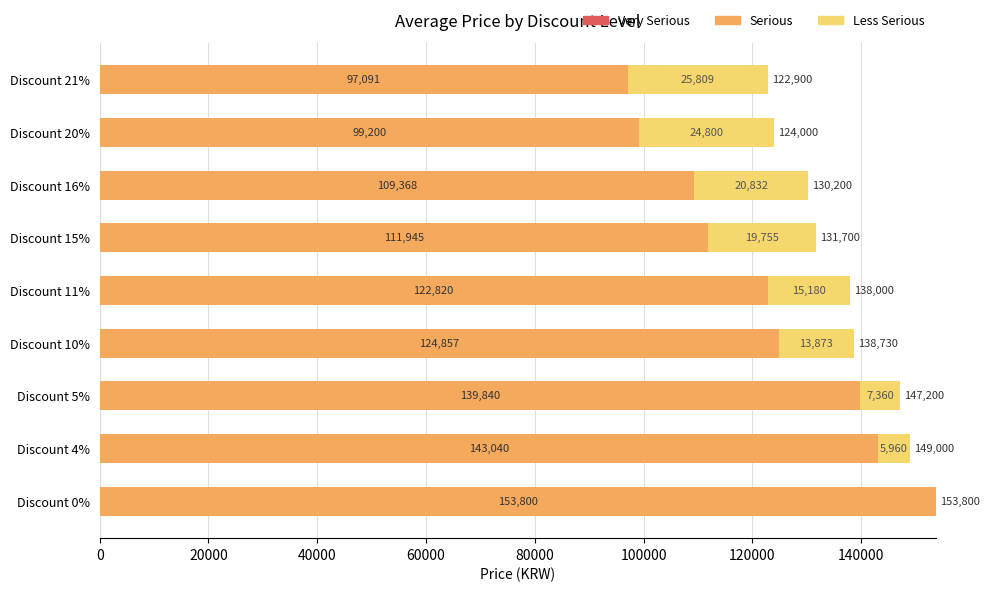

What is the maximum value for Serious?

153800